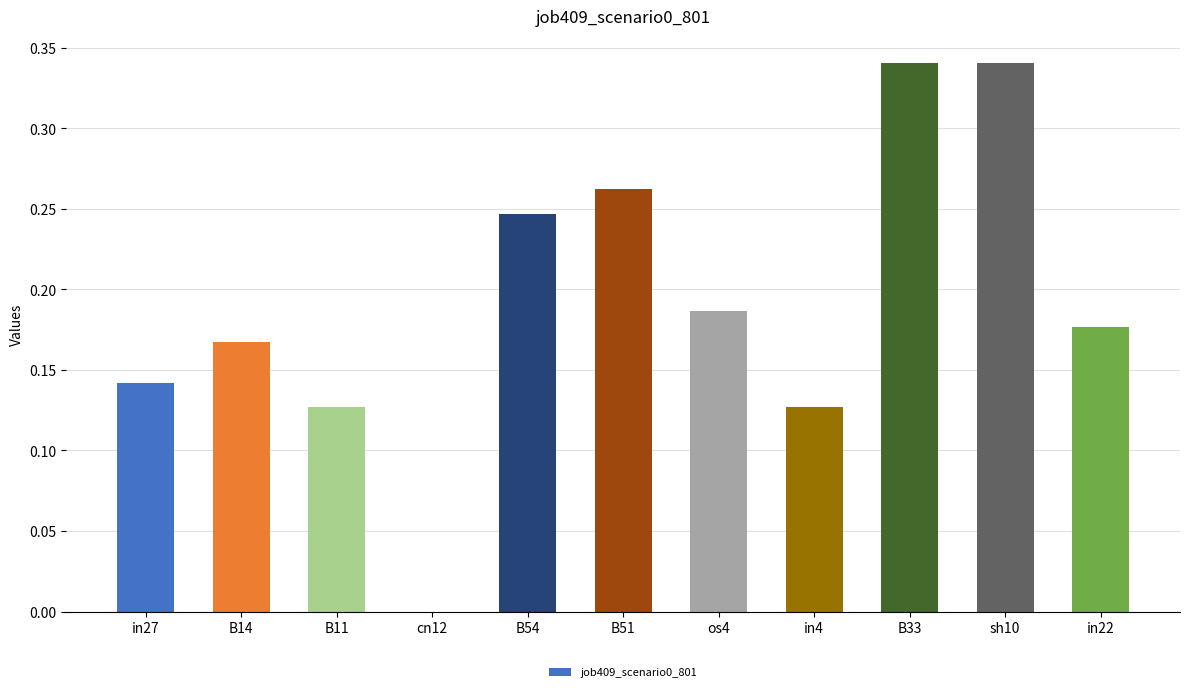

Are the bars horizontal?

No